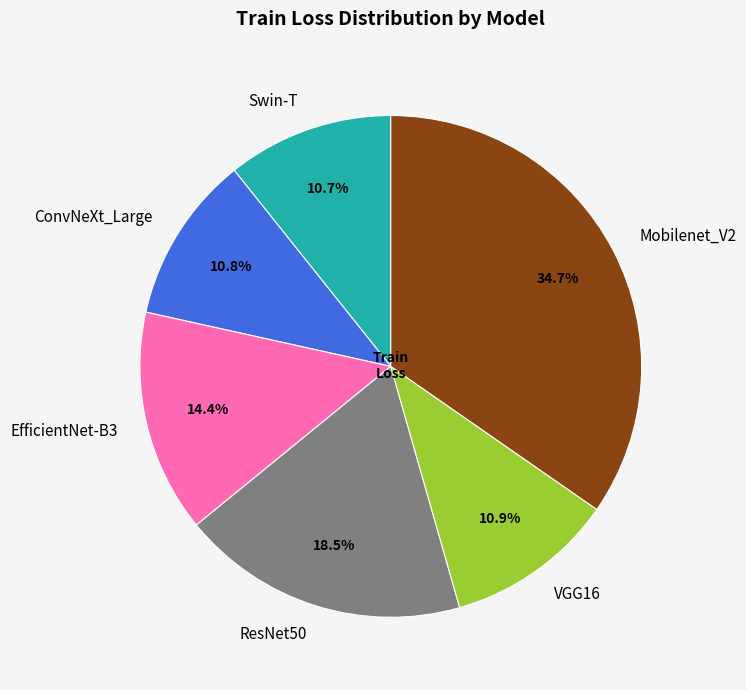

What percentage is NOT represented by VGG16?

89.1%